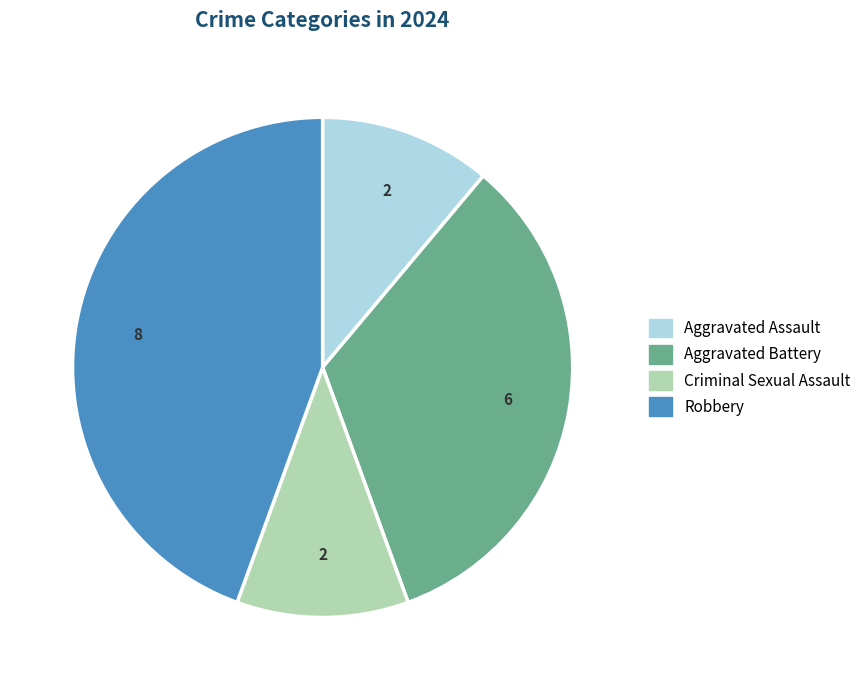

Does any single category account for the majority?

No